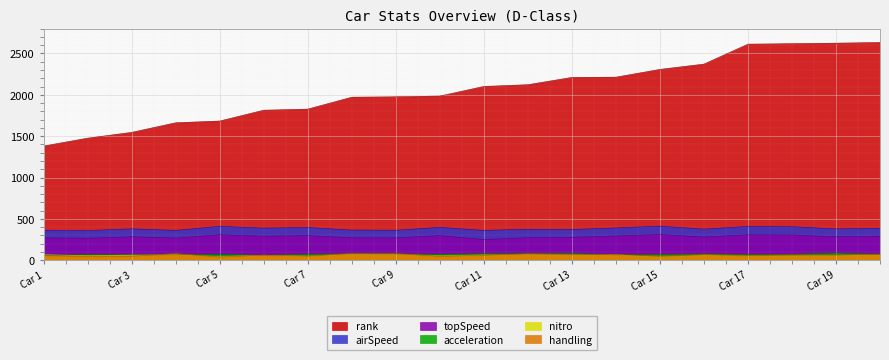

What is the minimum value for rank?

1381.0